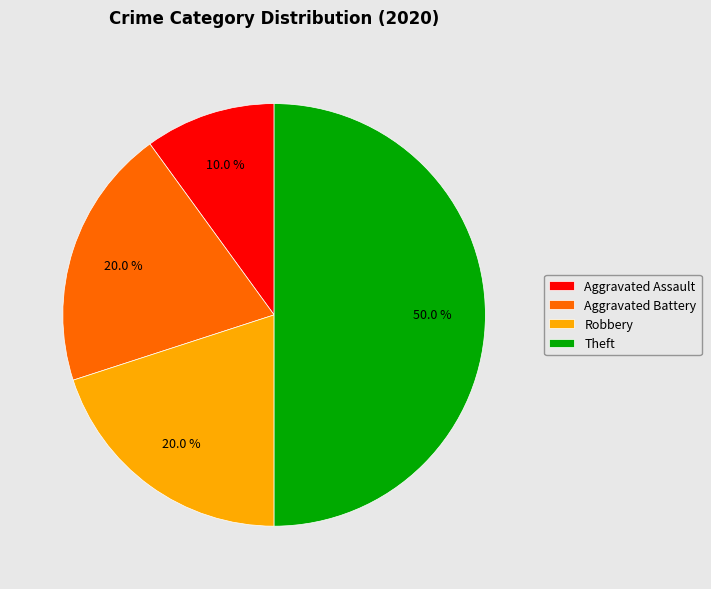

What percentage do Aggravated Assault and Theft together represent?

60.0%